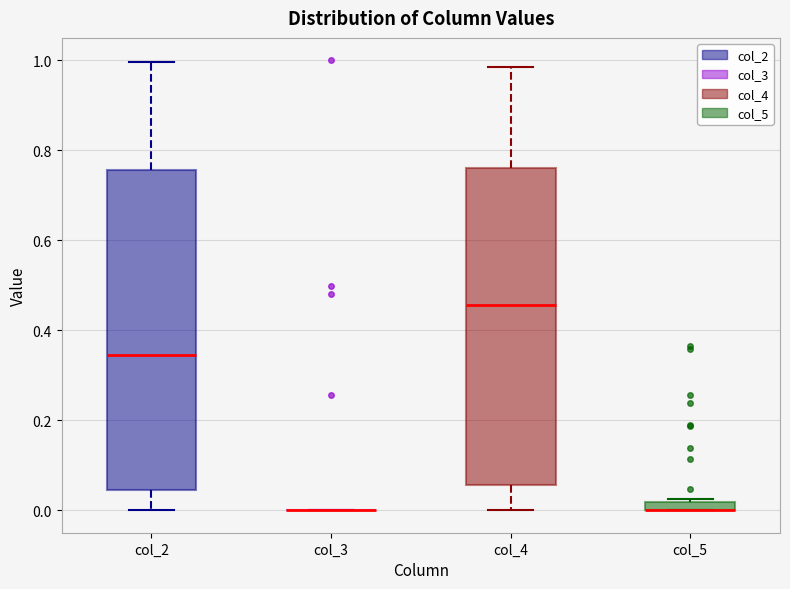

Where does the upper whisker of the box for col_4 end on the y-axis? The values are not printed on the chart, so give them approximately, as read against the axis.

0.98